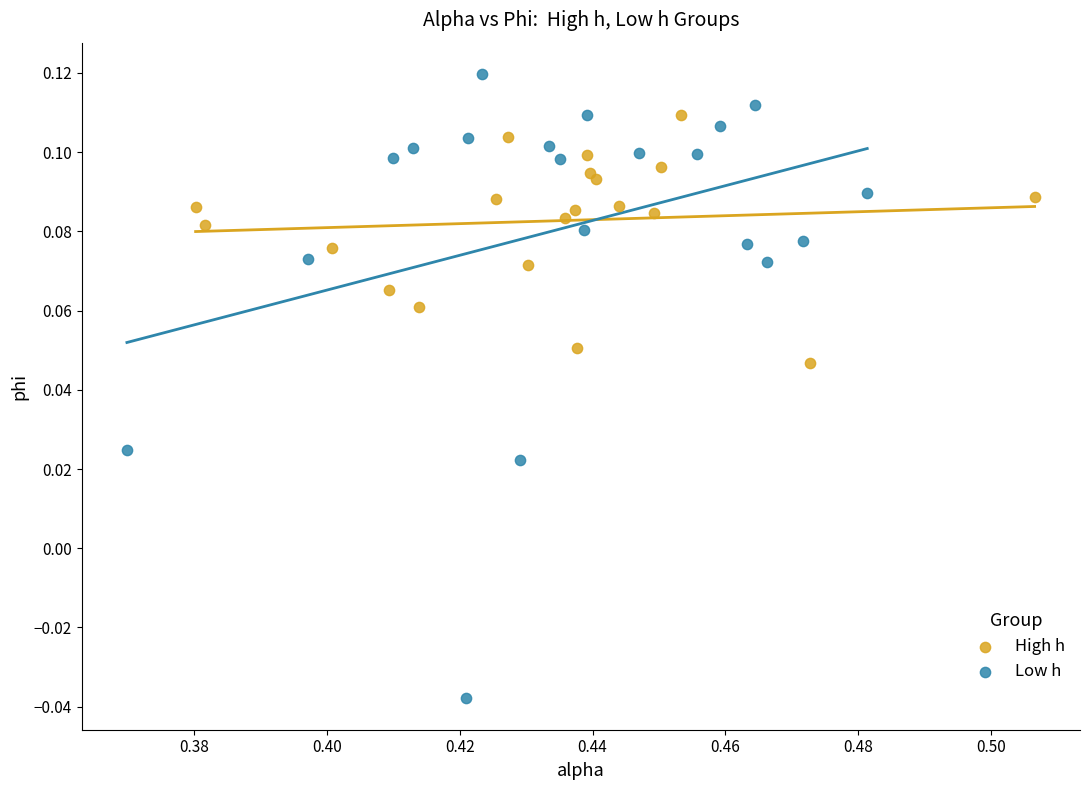

Which series reaches the minimum Y coordinate?

Low h